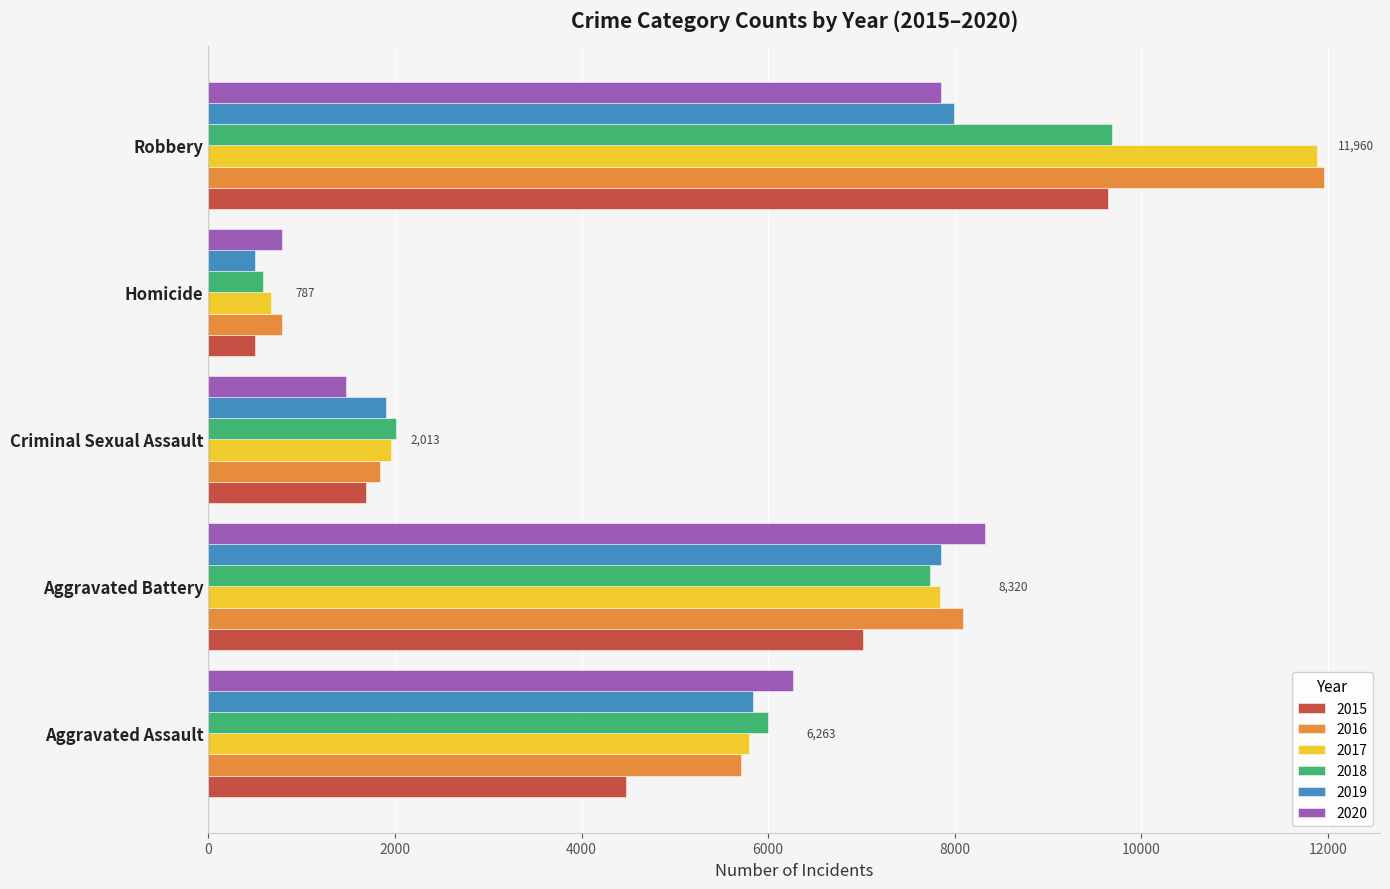

At how many categories does at least one series exceed 4308?

3